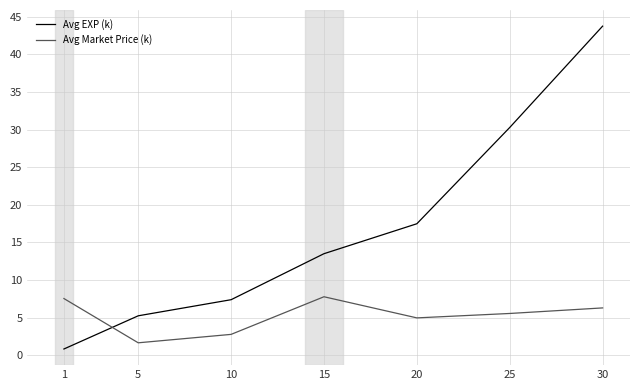

What is the average value of the Avg Market Price (k) series?

5.2